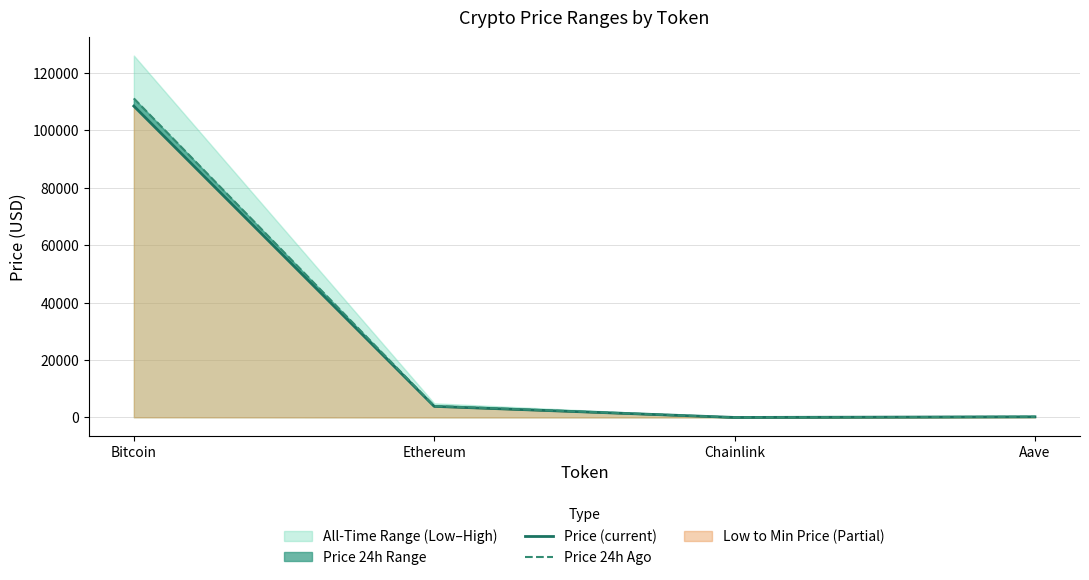

Reading left to right, transcribe all the data shown in this chart.

Price (current): Bitcoin=108479.0	Ethereum=3878.4	Chainlink=17.5	Aave=233.3
Price 24h Ago: Bitcoin=111157.0	Ethereum=3982.6	Chainlink=18.0	Aave=240.8